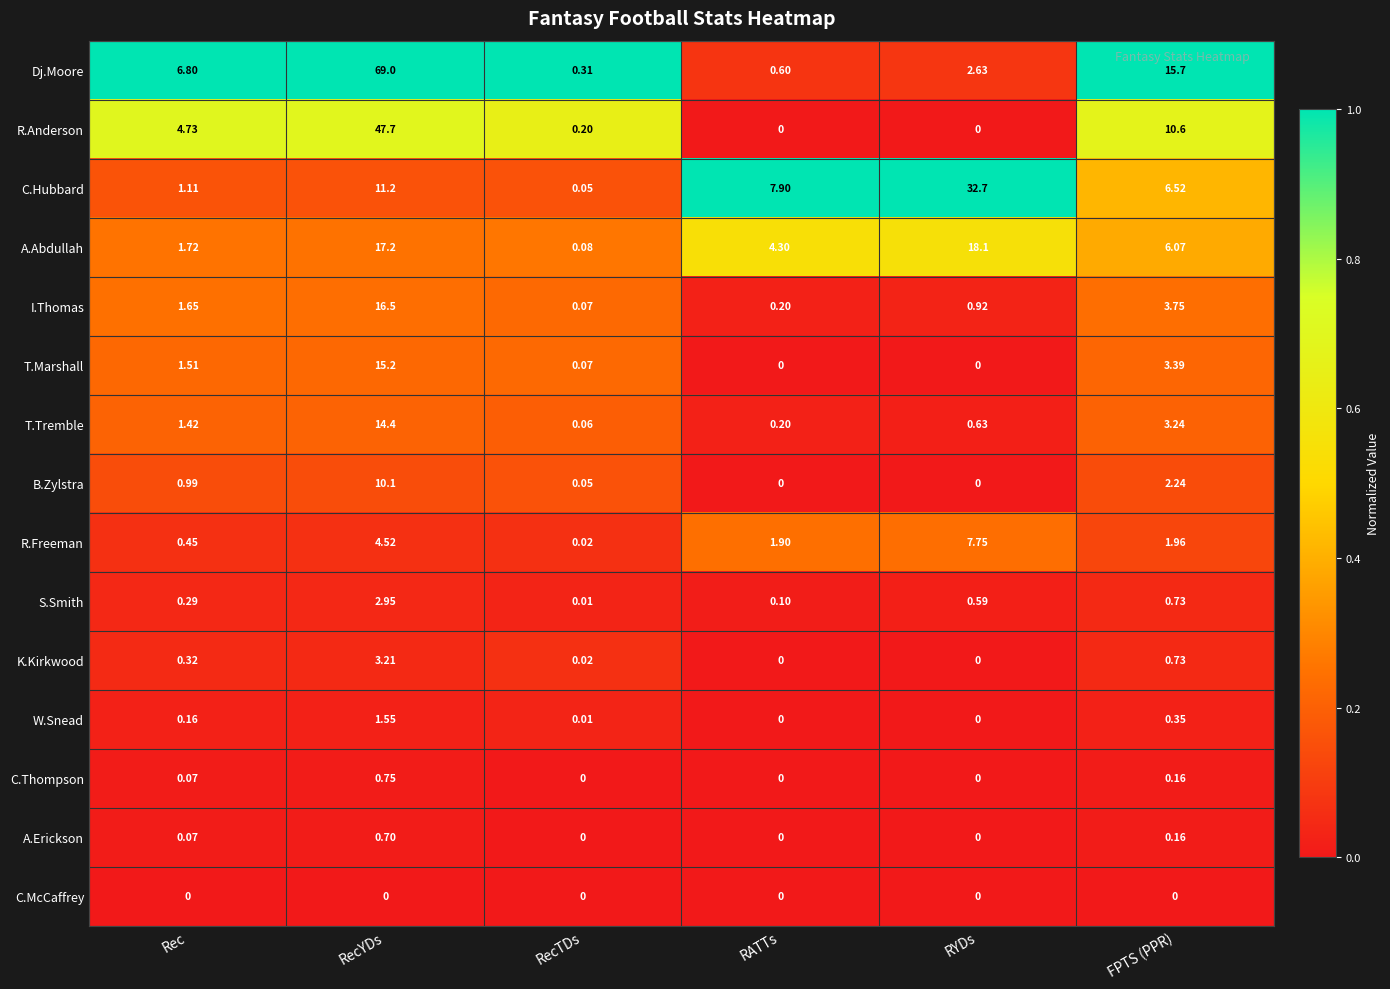

At which category is the sum across all series the highest?

RecYDs